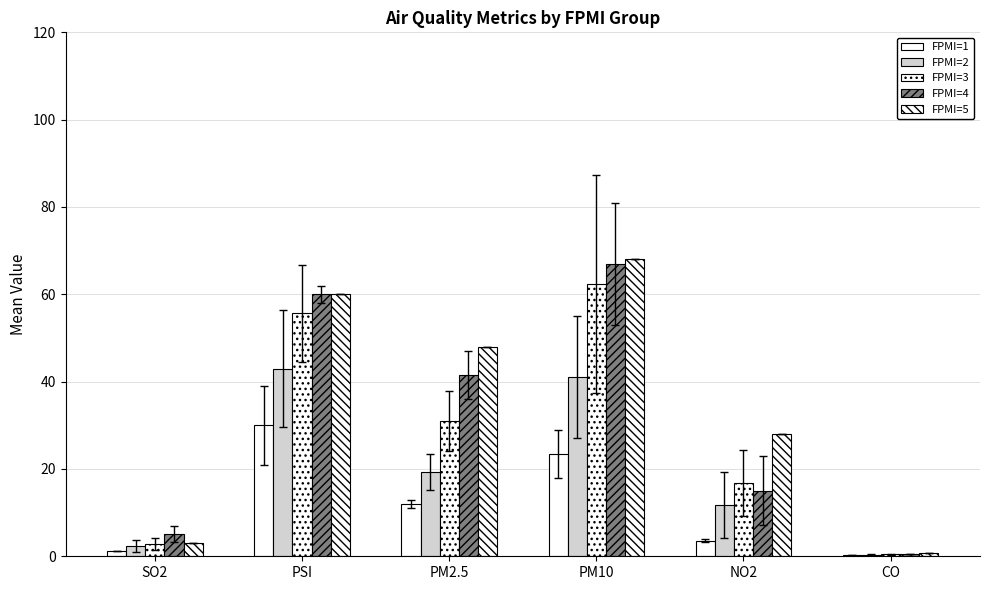

Which series has the largest total across all categories?

FPMI=5